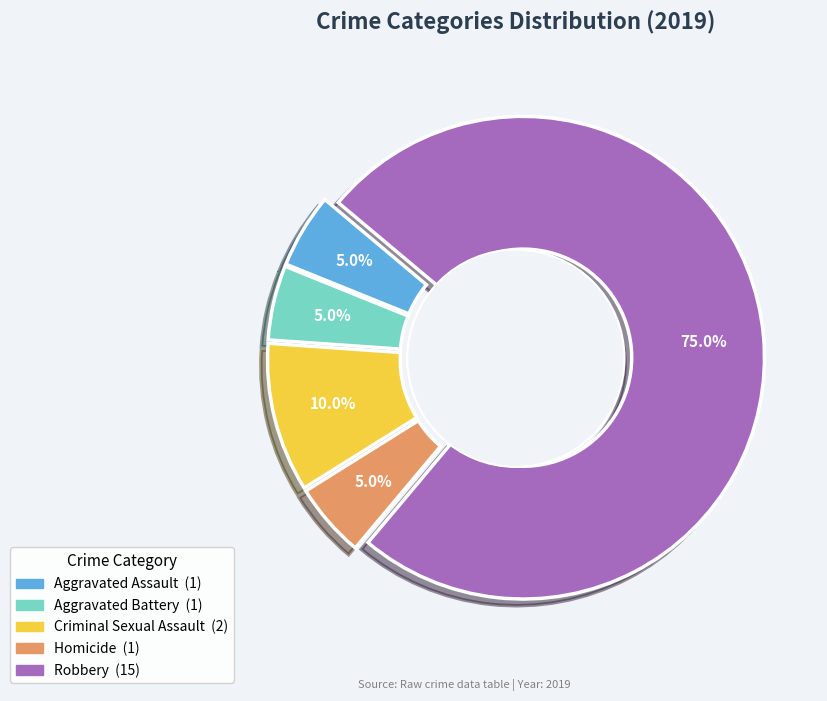

To the nearest percent, what is the combined percentage of Robbery and Homicide?

80%